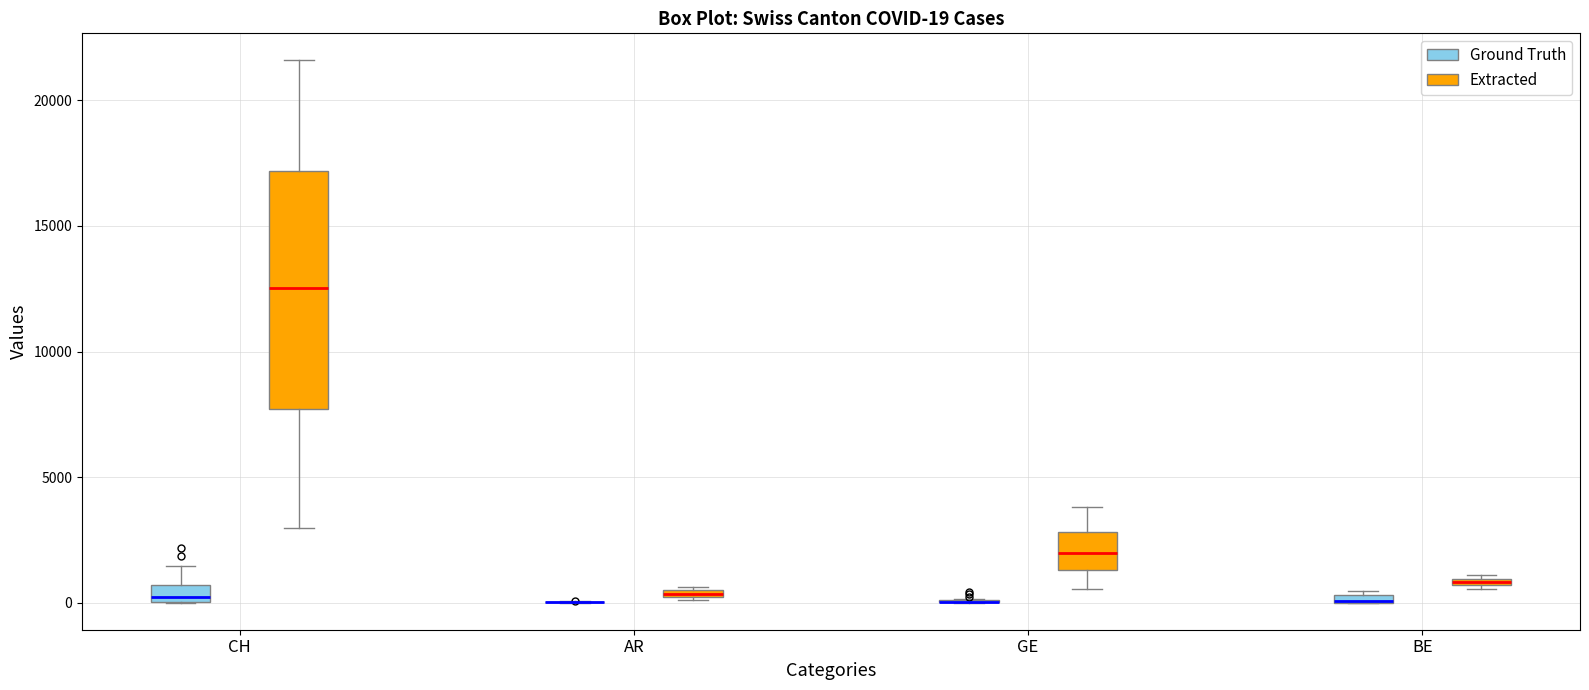

Which box is the tallest, from its lower edge to its upper edge?

CH (Extracted)